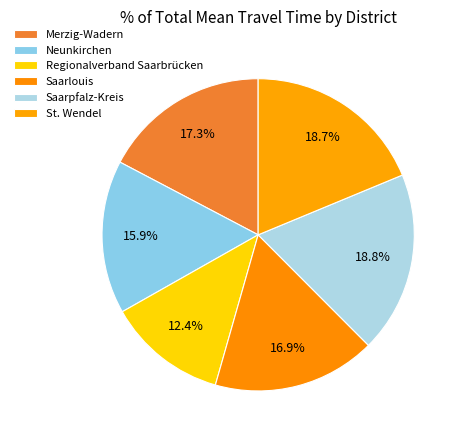

How many slices are in this pie chart?

6